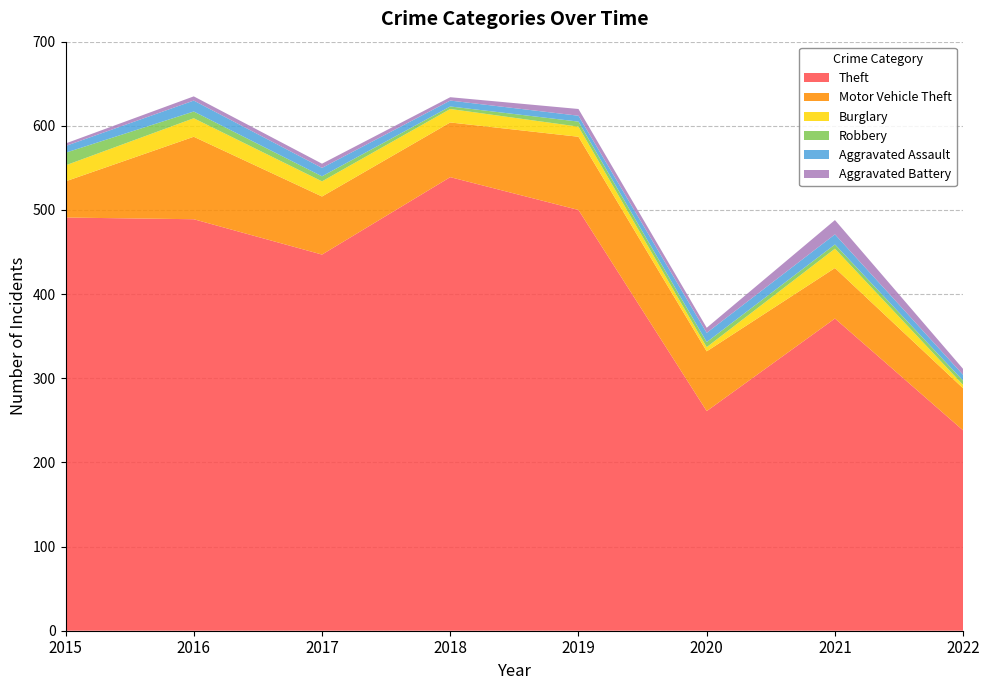

Reading right to left, transcribe all the data shown in this chart.

Theft: 238	371	261	500	539	447	489	491
Motor Vehicle Theft: 50	60	71	87	65	69	98	43
Burglary: 4	23	5	12	16	18	22	19
Robbery: 5	5	6	6	3	6	8	15
Aggravated Assault: 7	12	11	7	7	10	13	8
Aggravated Battery: 7	17	6	8	4	5	5	3